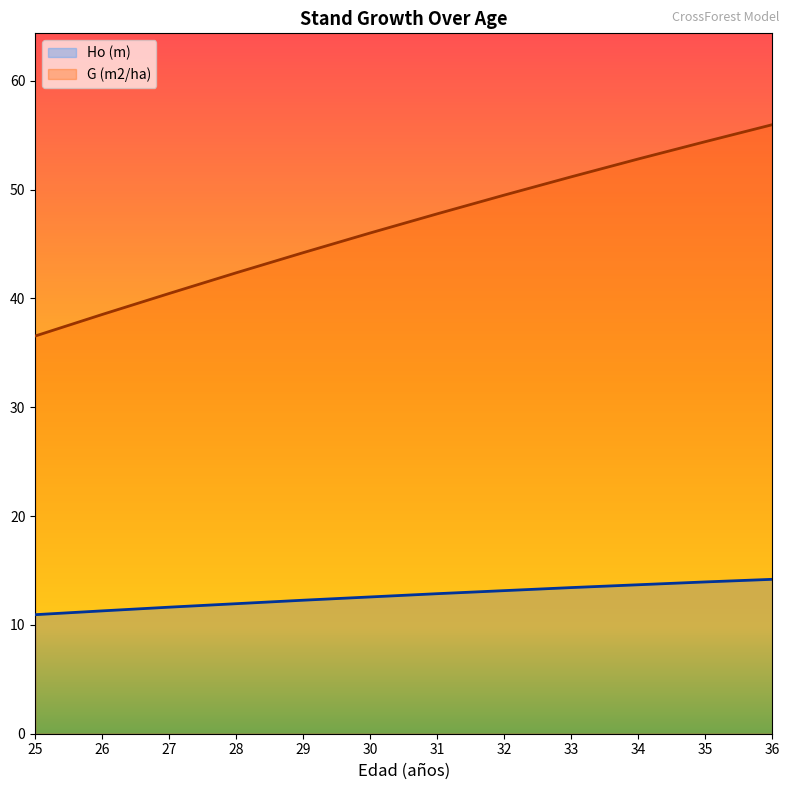

Reading left to right, transcribe all the data shown in this chart.

Ho (m): 10.9	11.3	11.6	11.9	12.3	12.6	12.9	13.2	13.4	13.7	13.9	14.2
G (m2/ha): 36.5	38.5	40.5	42.4	44.2	46.0	47.8	49.5	51.2	52.8	54.4	56.0